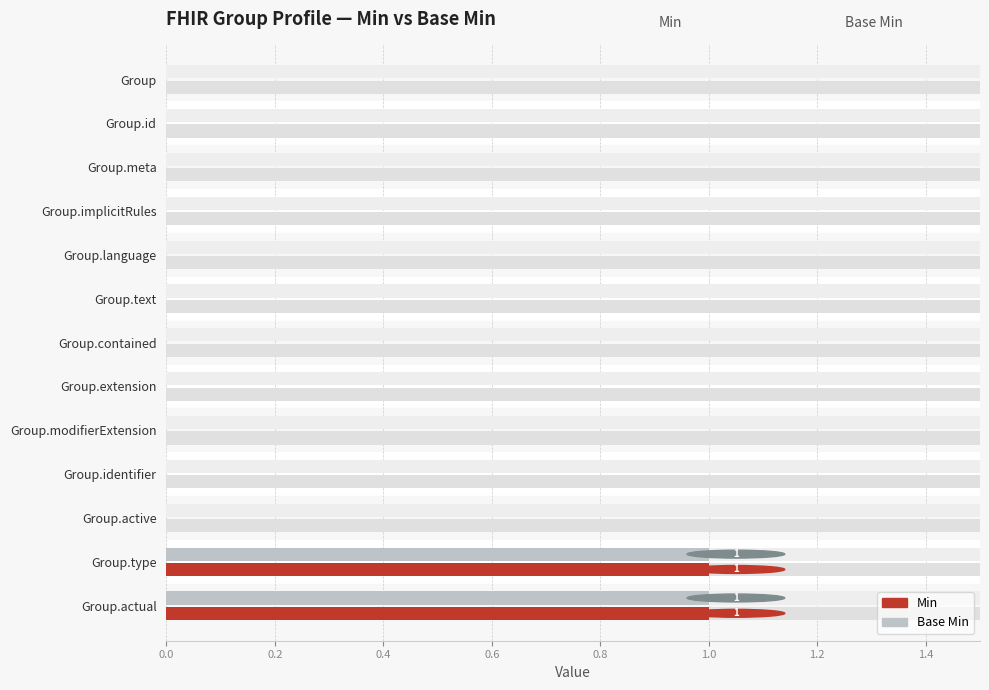

The value of Min at Group is 0. True or false?

False